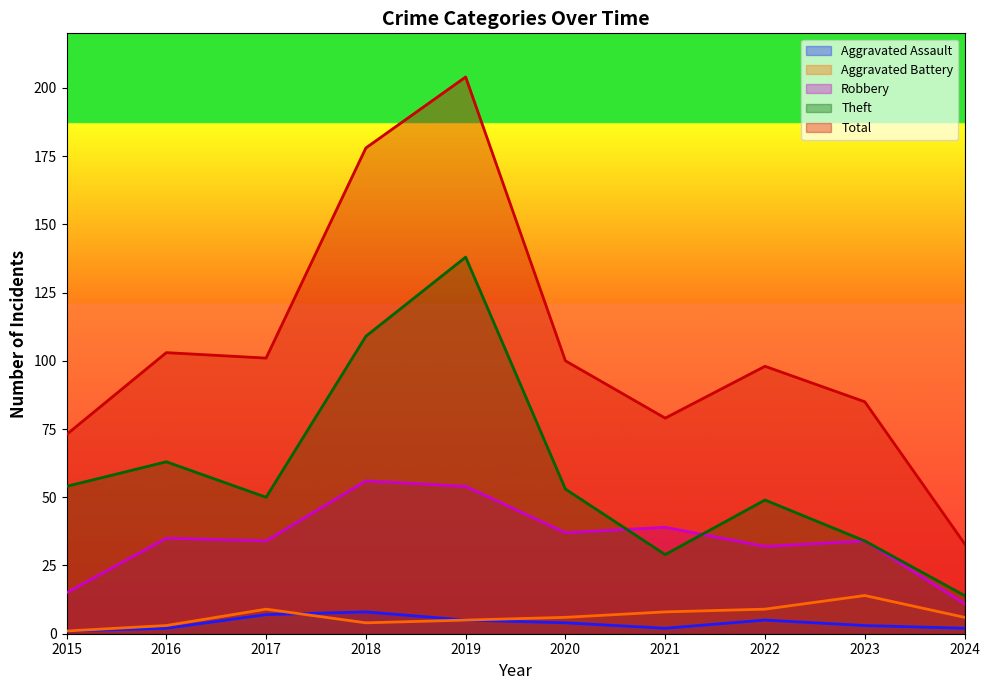

How many categories are shown in the chart?

10